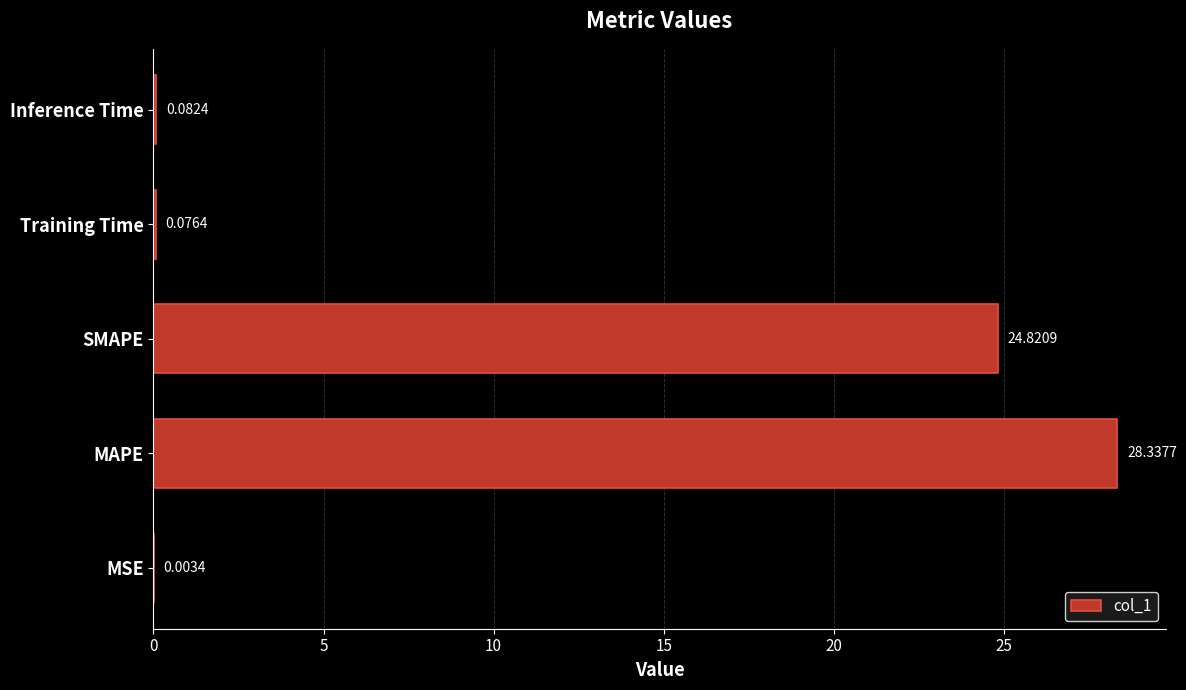

What is the sum of all values?

53.3